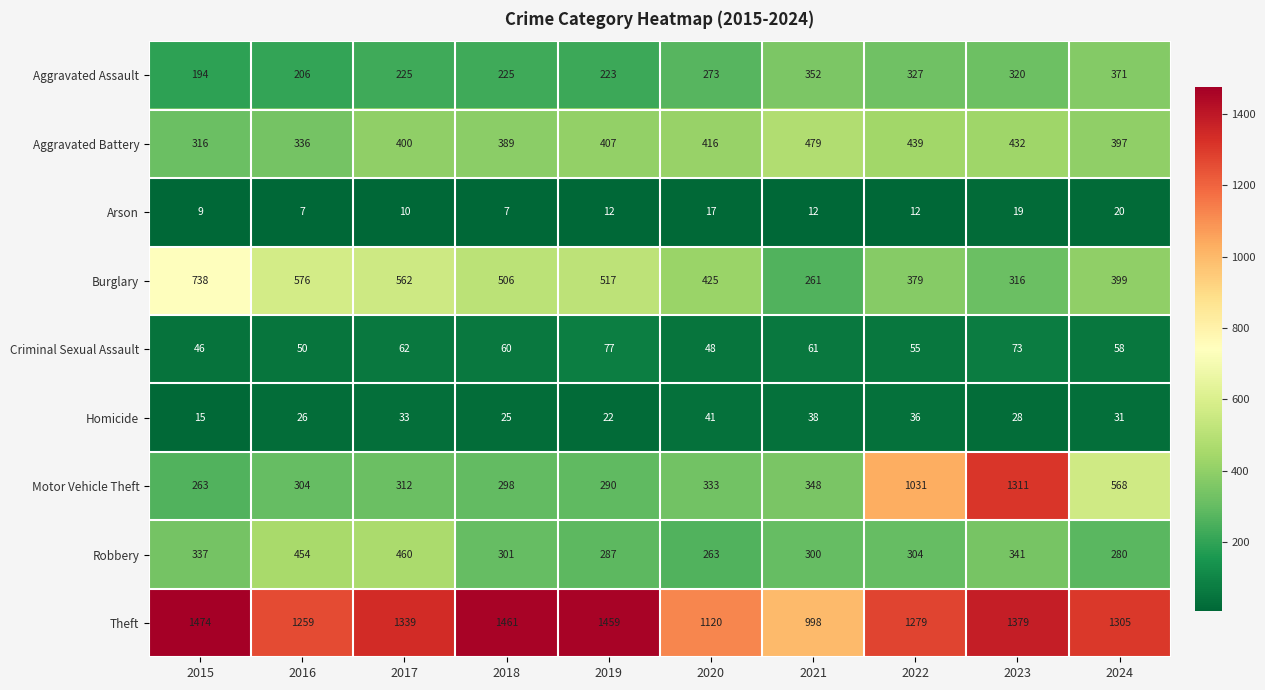

What is the sum of all Motor Vehicle Theft values?

5058